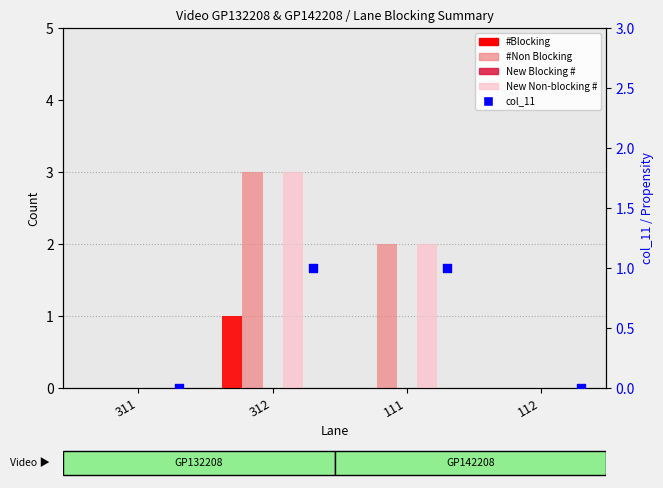

What are all the series names shown in the legend?

#Blocking, #Non Blocking, New Blocking #, New Non-blocking #, col_11